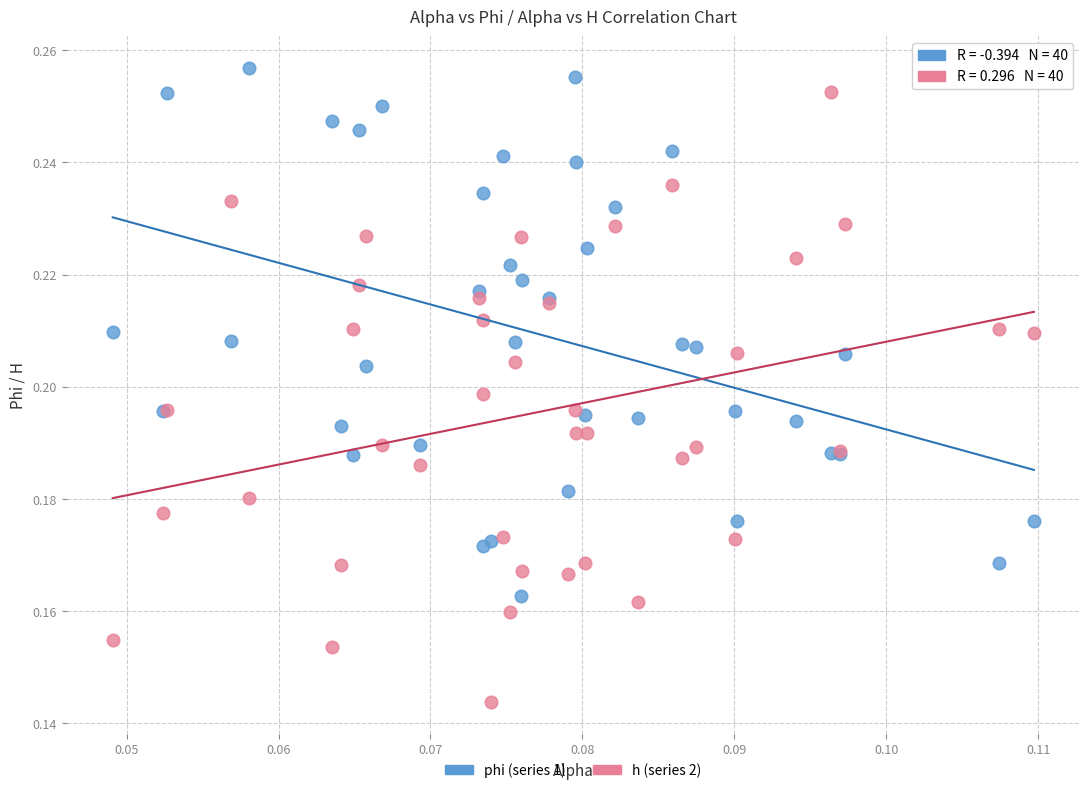

Which series contains the lowest Y value?

h (series 2)